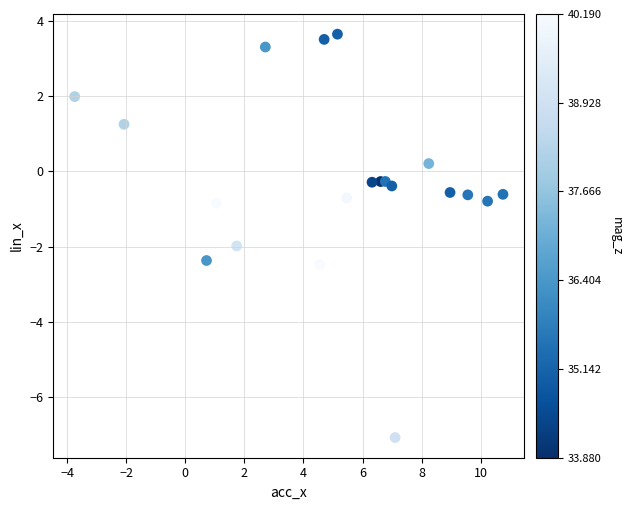

What is the range of X values (max minus min)?

14.5